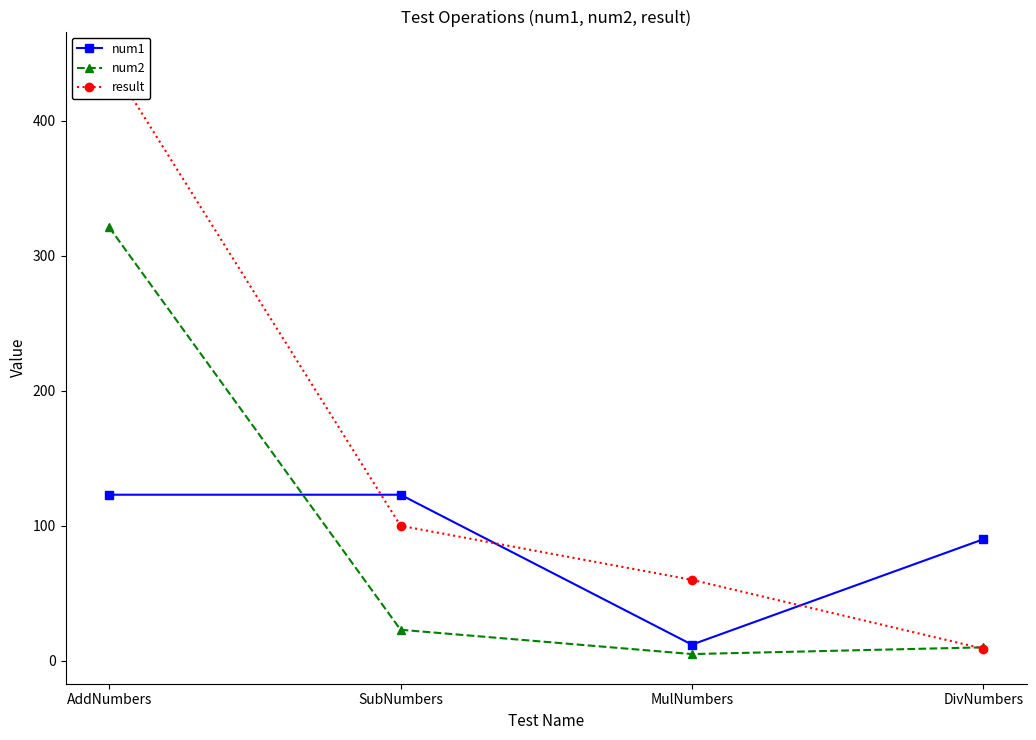

Where do result and num2 first cross each other?

MulNumbers and DivNumbers